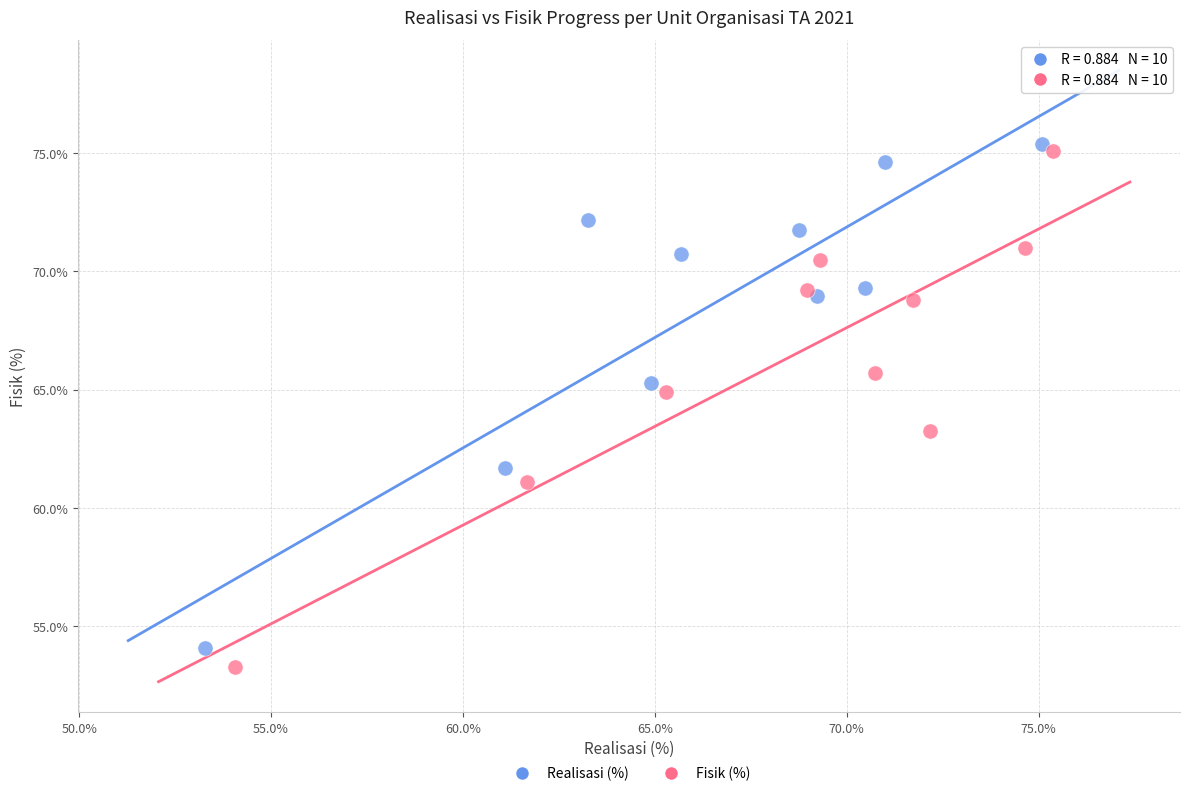

Which series has the widest spread of Y values?

Fisik (%)